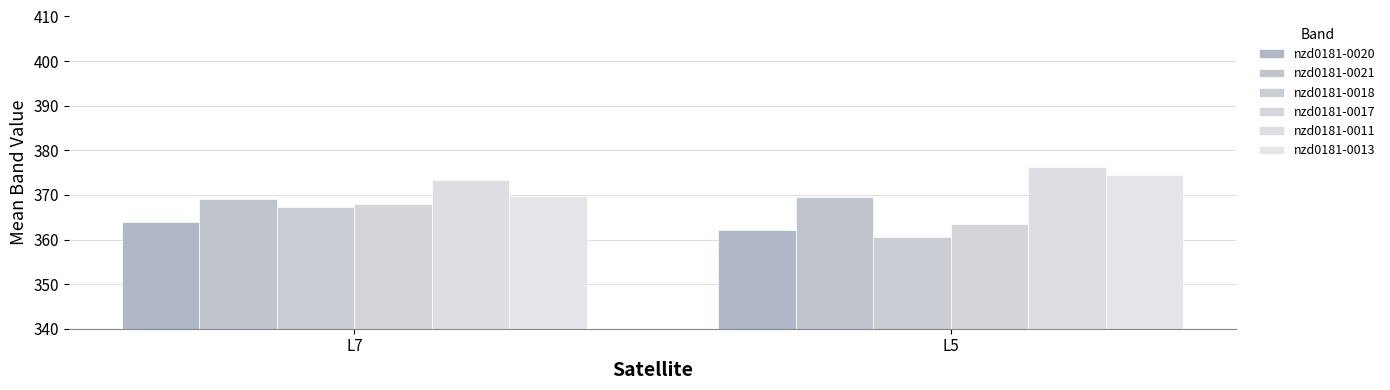

How many data points does each series have?

2